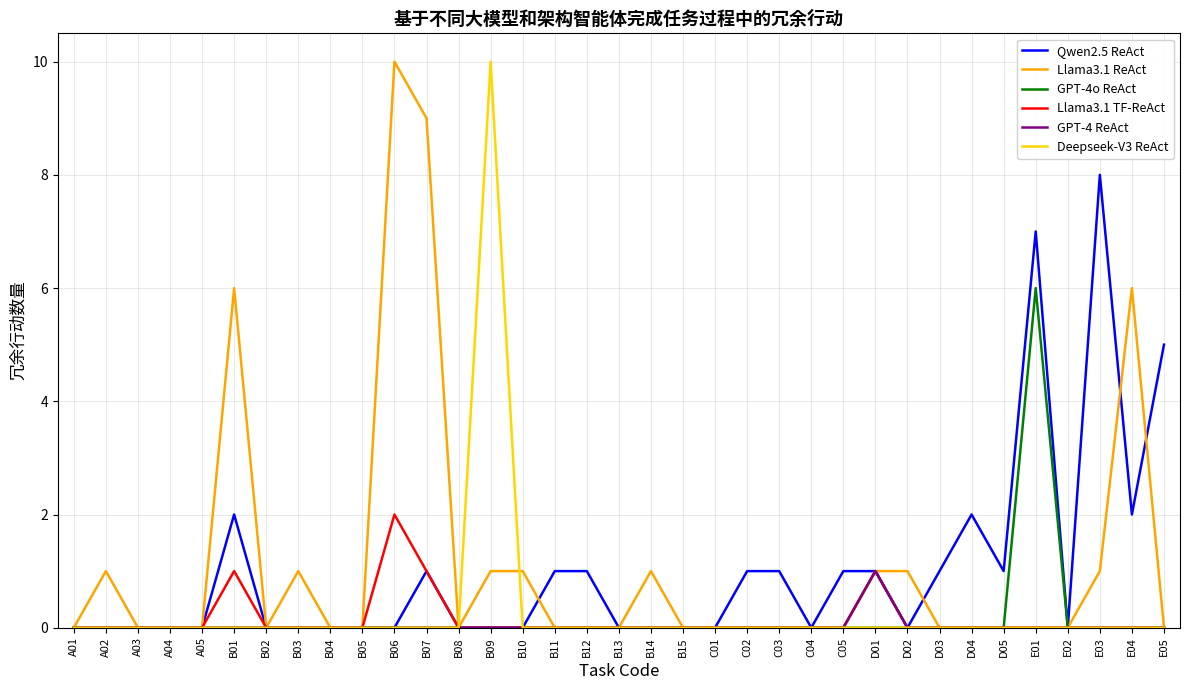

Count the Llama3.1 ReAct values in the range 0 to 1.

31